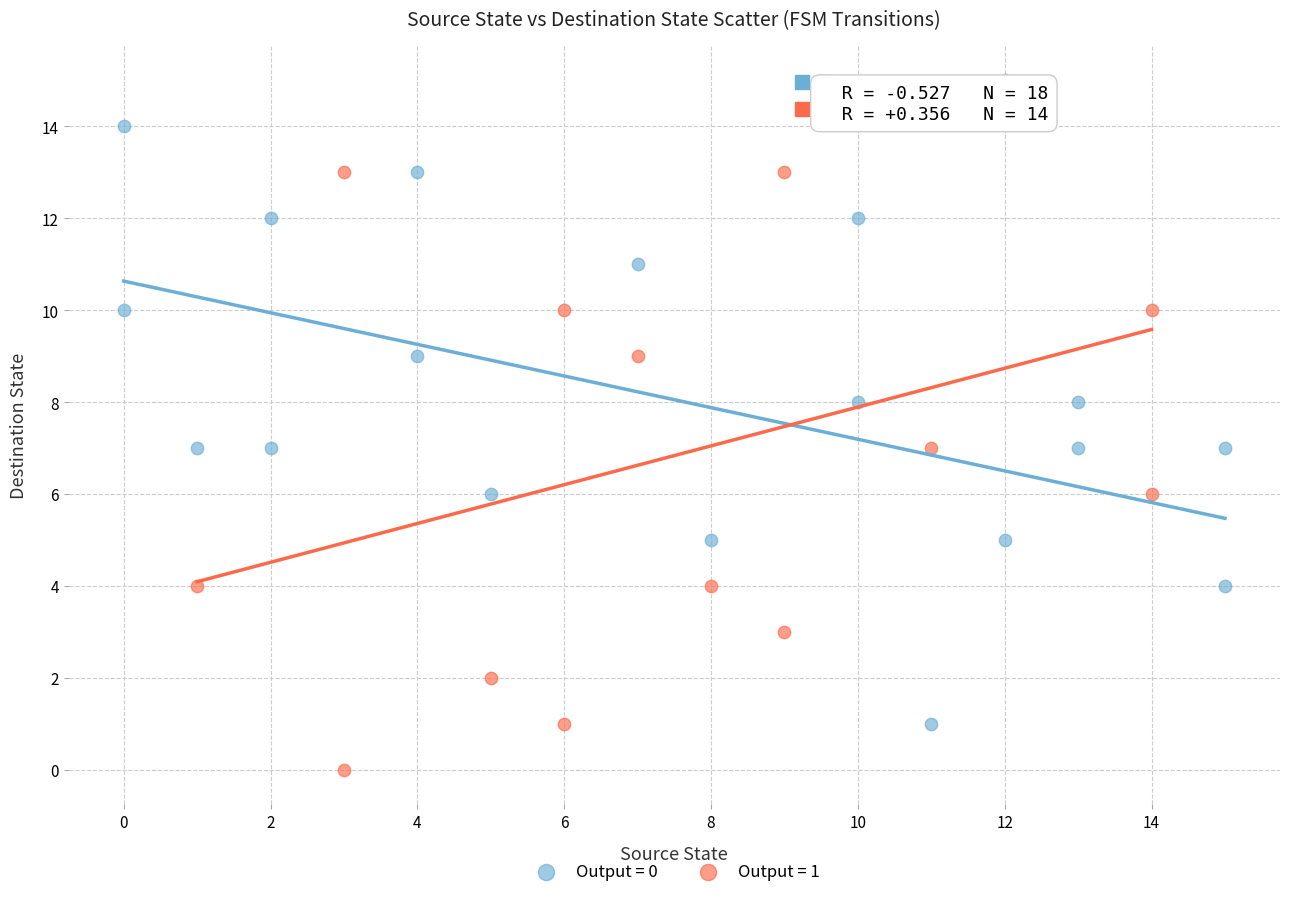

Which series contains the highest Y value?

Output = 1